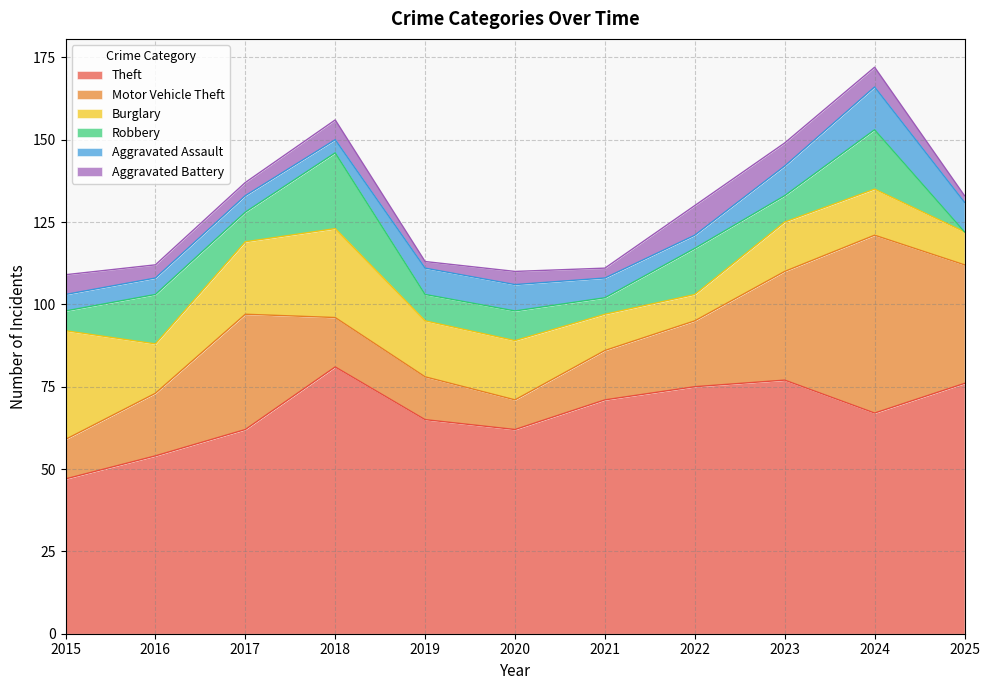

Does the chart display data point markers on the line(s)?

No